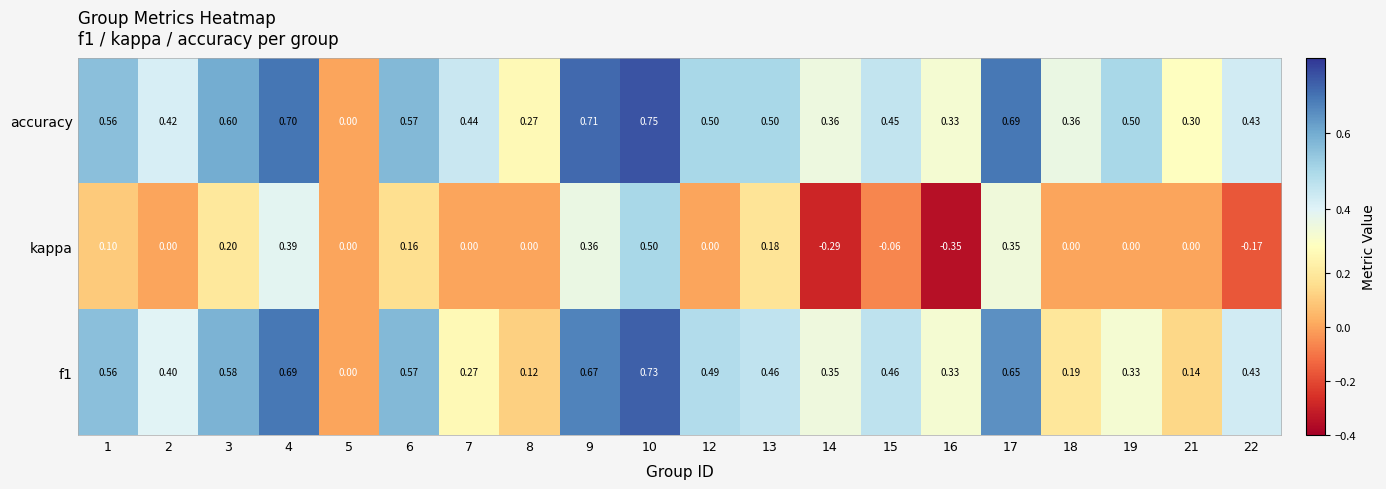

Which series has the largest range (max minus min)?

kappa